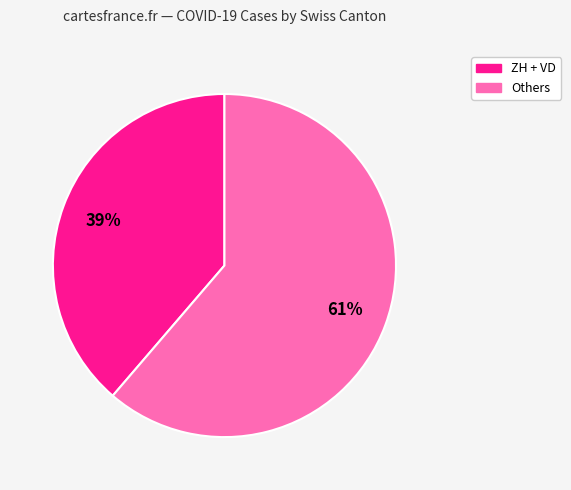

Is it true that Others is 61% of the pie?

True